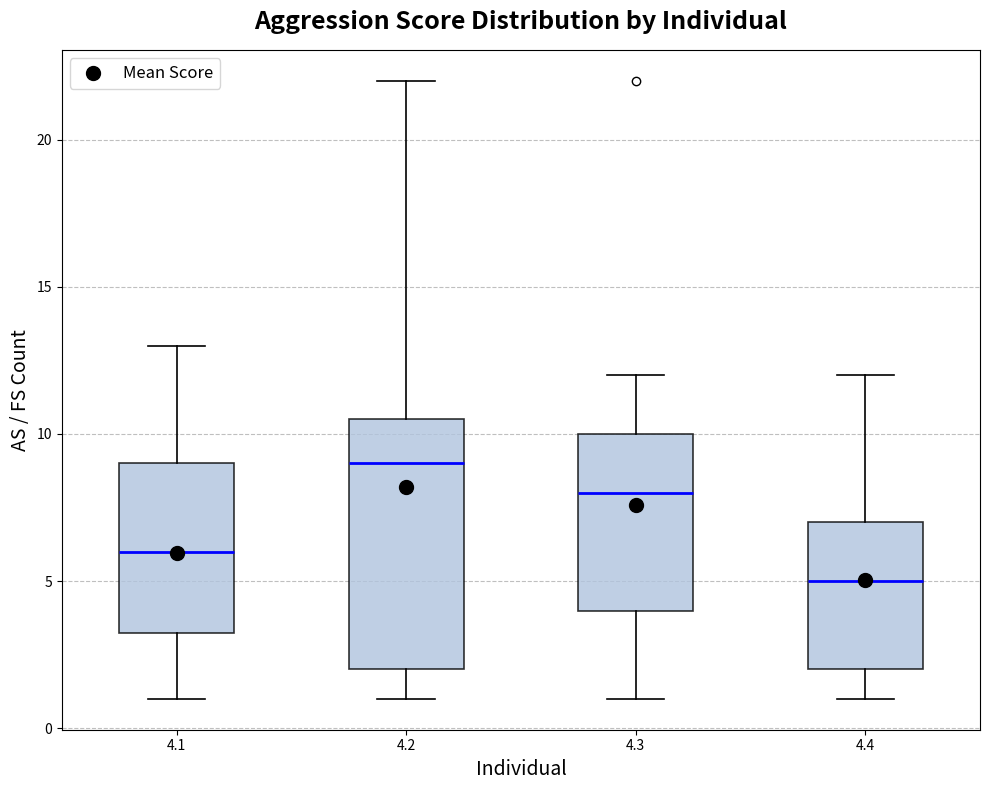

Reading left to right, transcribe this box plot: for each box, give where its median line is, the range the box spans, and where its two whiskers end, as read against the y-axis. The values are not printed on the chart, so give them approximately, as read against the axis.

4.1: median 6.0, box 3.5 to 9.0, whiskers 1.0 to 13.0
4.2: median 9.0, box 2.0 to 10.5, whiskers 1.0 to 22.0
4.3: median 8.0, box 4.0 to 10.0, whiskers 1.0 to 12.0
4.4: median 5.0, box 2.0 to 7.0, whiskers 1.0 to 12.0